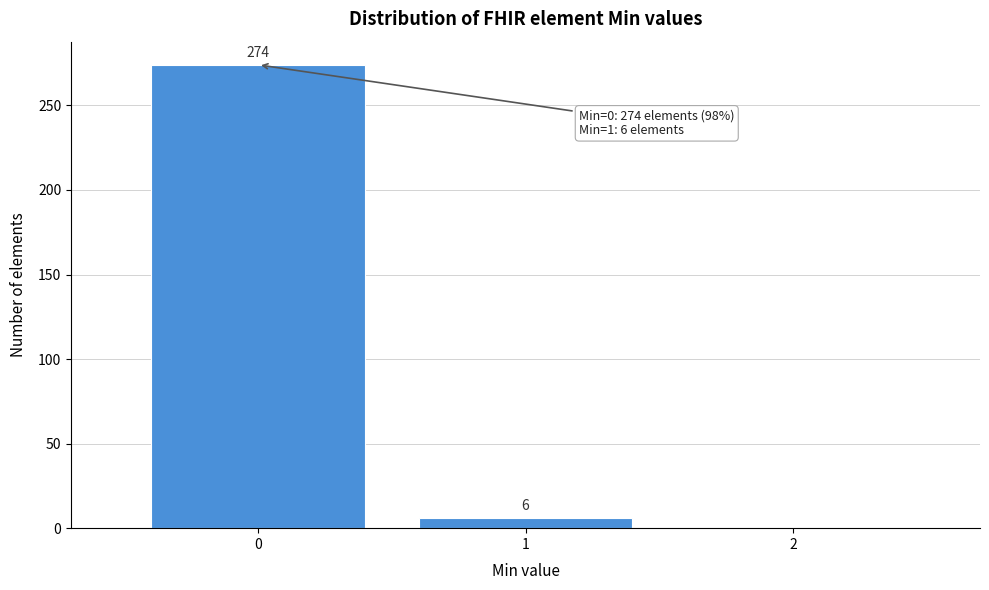

Over which range of the x-axis is the bar tallest?

-0.5 to 0.5